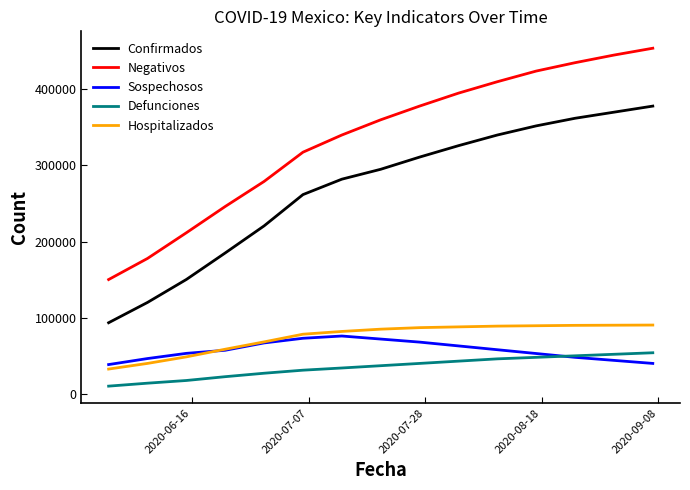

Which series has the widest spread of values?

Negativos